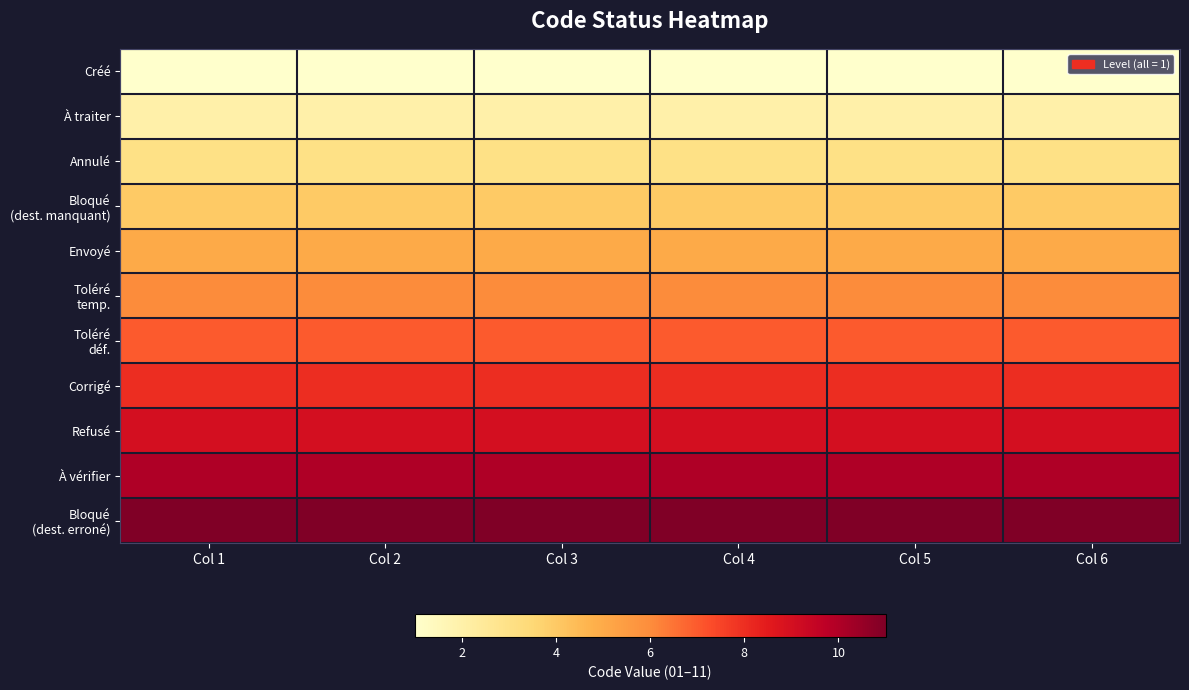

List the series in order of their peak value, lowest first.

Créé, À traiter, Annulé, Bloqué (dest. manquant), Envoyé, Toléré temp., Toléré déf., Corrigé, Refusé, À vérifier, Bloqué (dest. erroné)